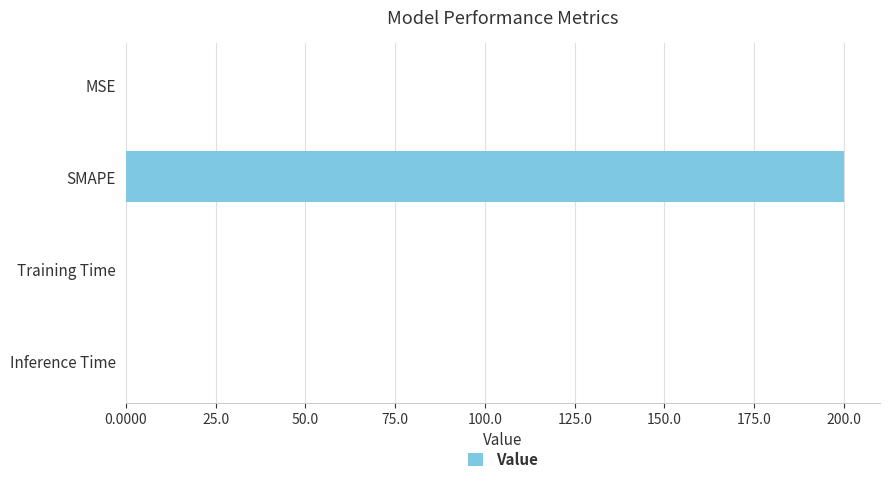

At which category does the chart reach its peak across all series?

SMAPE